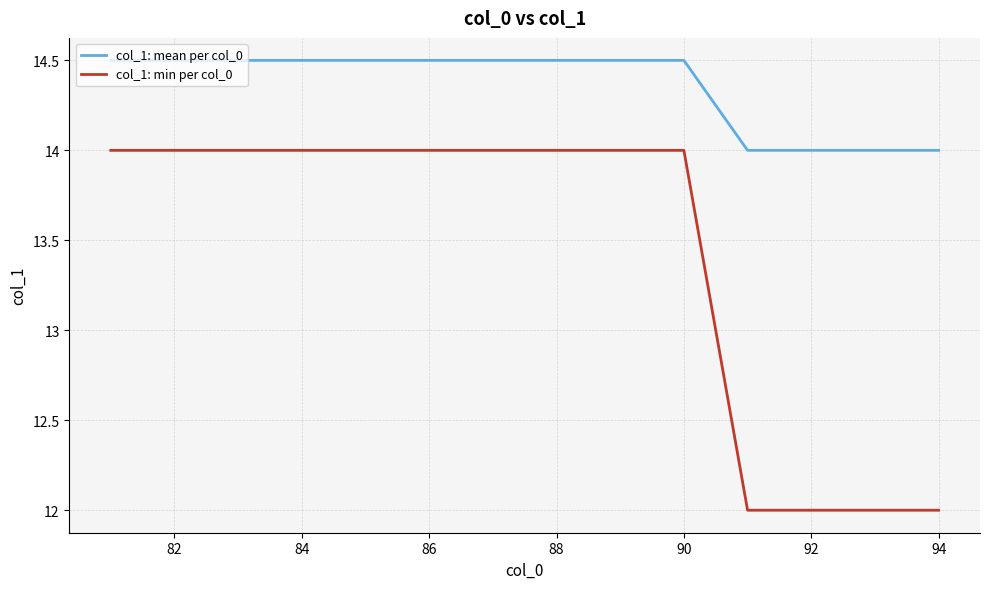

How many lines are shown in the chart?

2